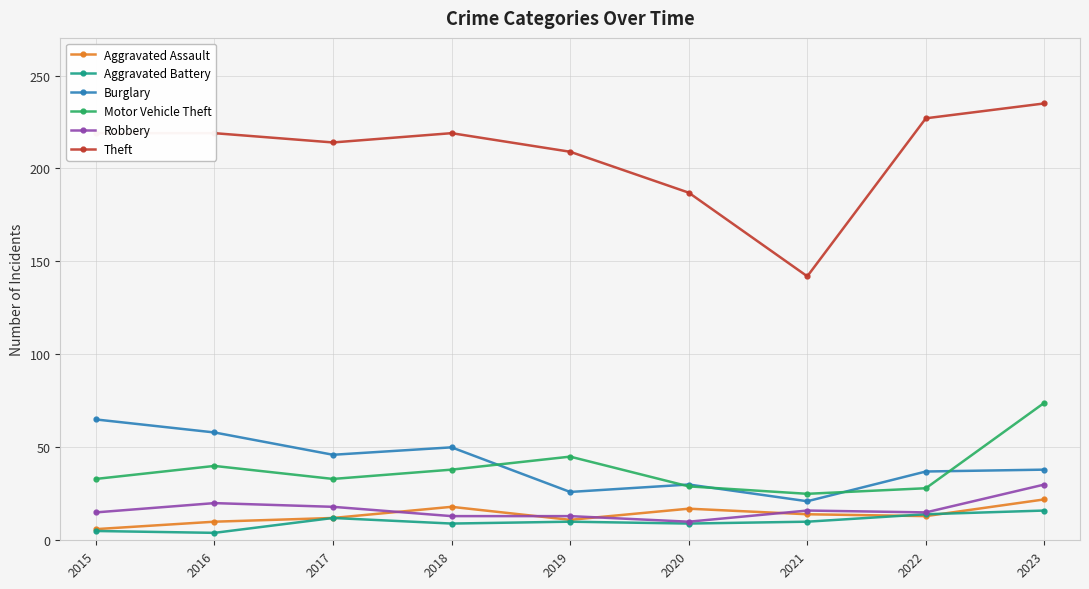

True or false: Theft has a value of 49 at 2021.

False